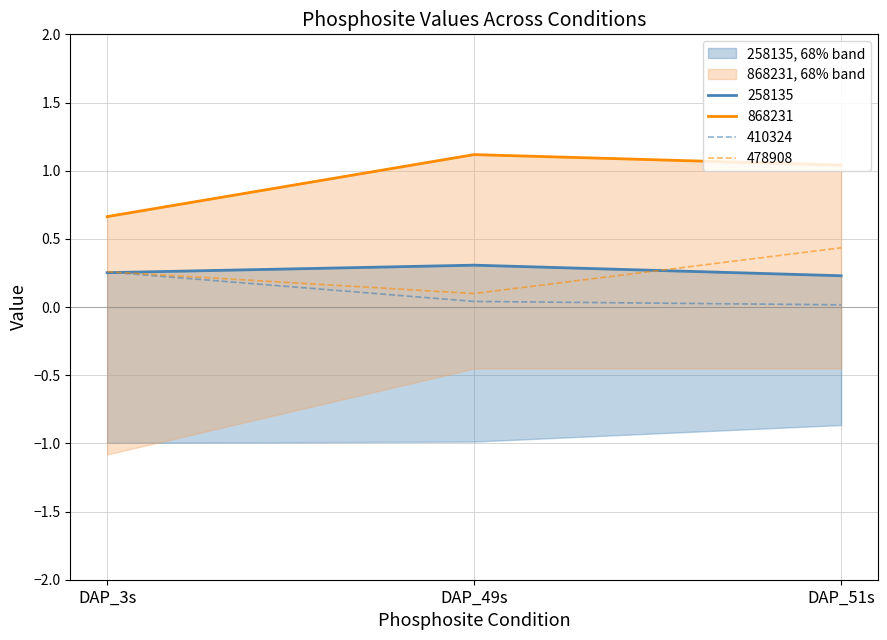

What is the greatest value displayed?

1.1